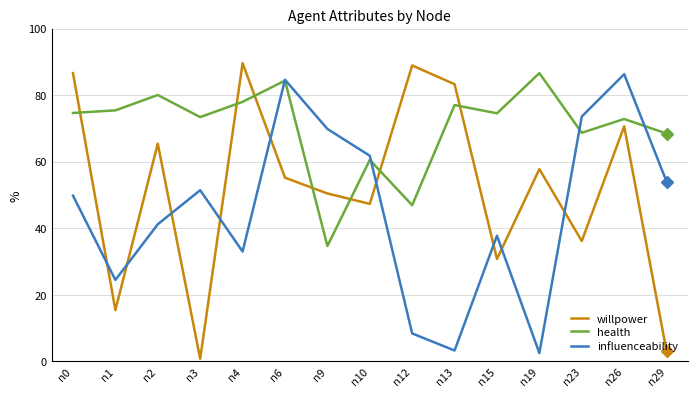

What is the value of the health point at the 9th from the left?

0.5